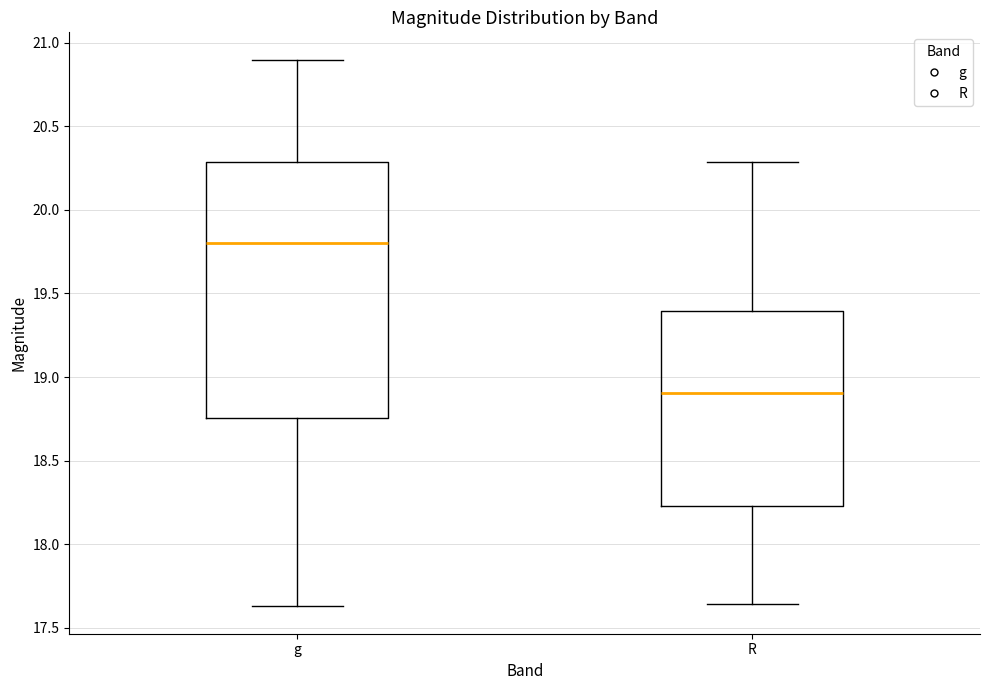

Which box has the lowest median line?

R